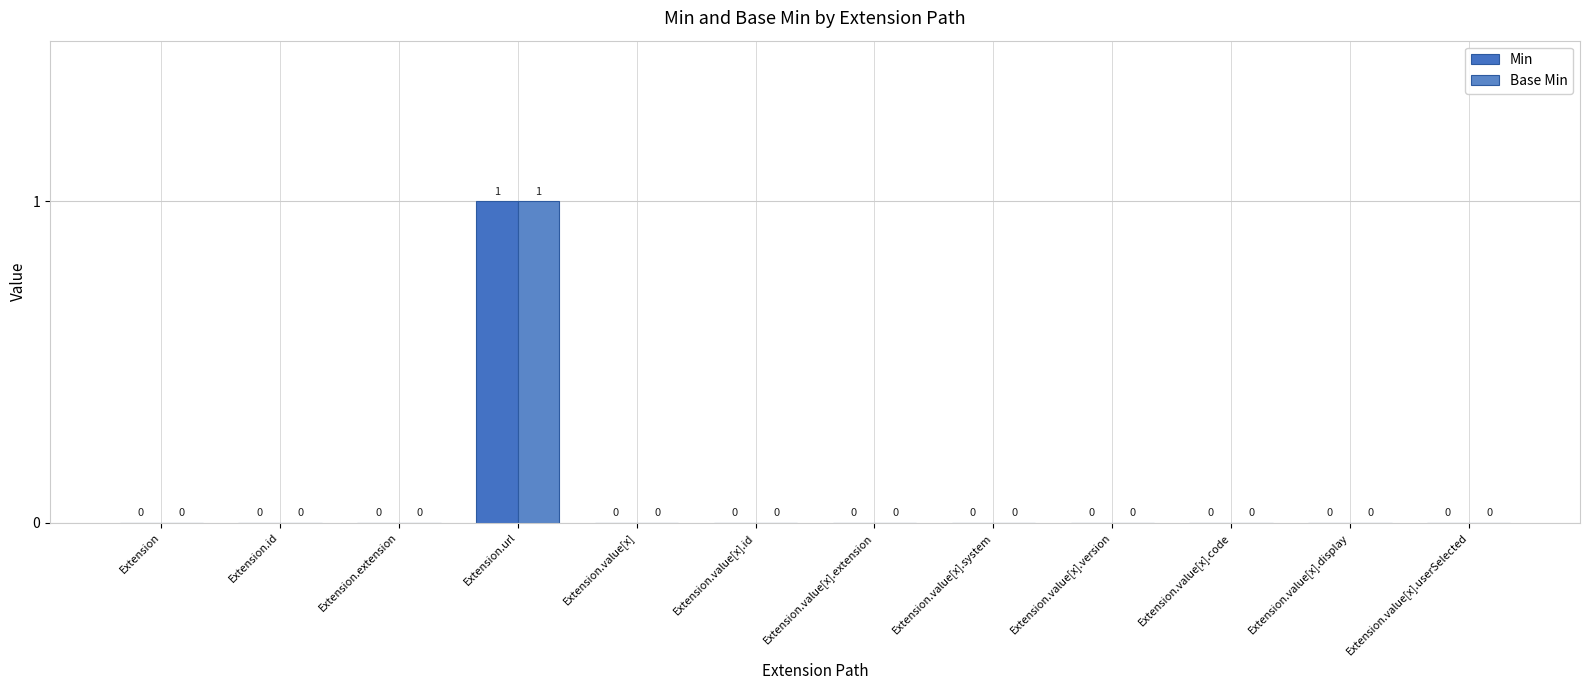

Does the chart contain stacked bars?

No